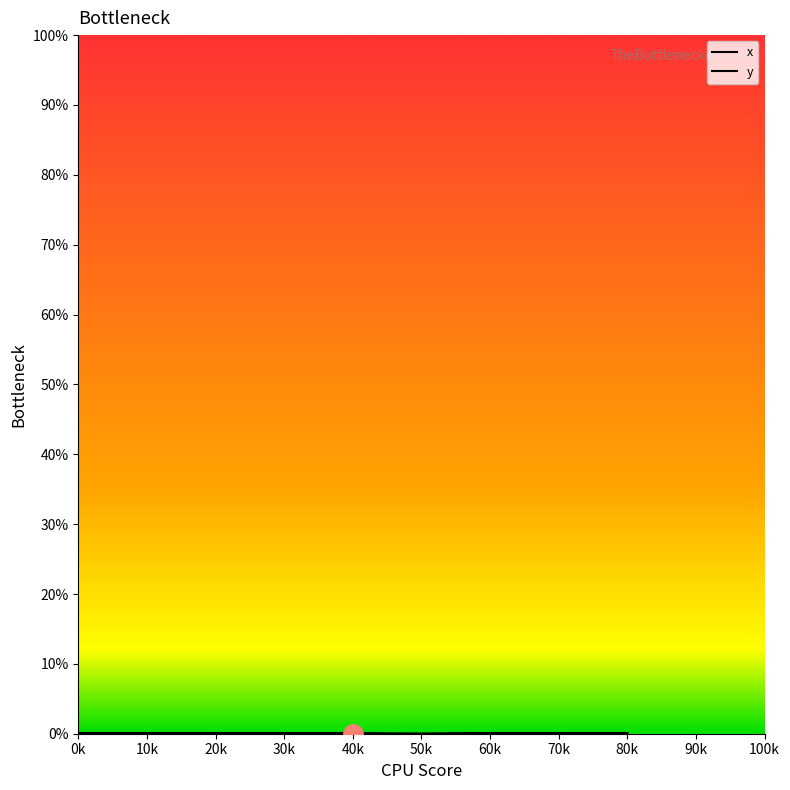

Does the chart have visible grid lines?

No